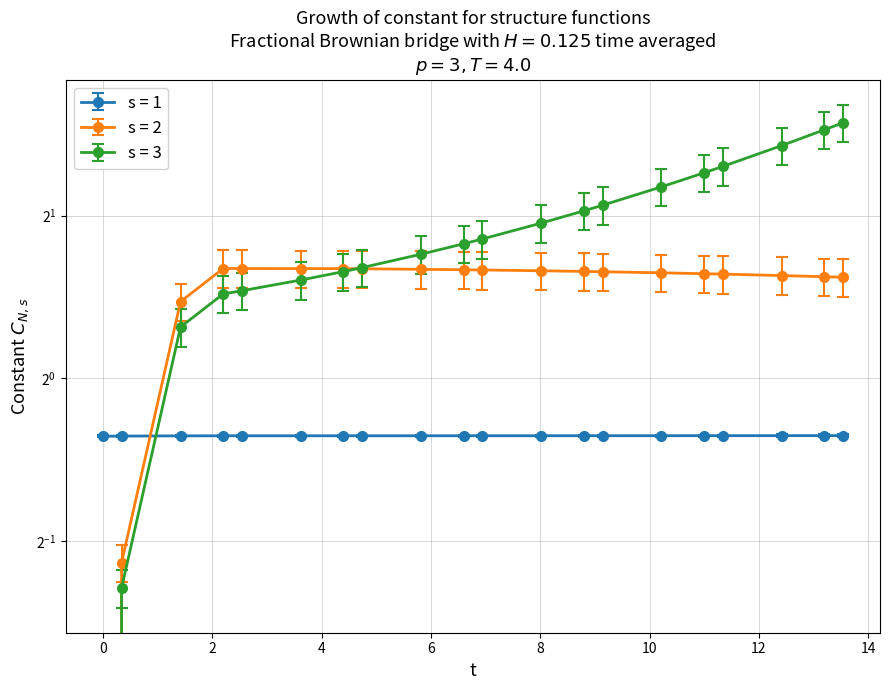

How many interior local peaks does the S series have?

1